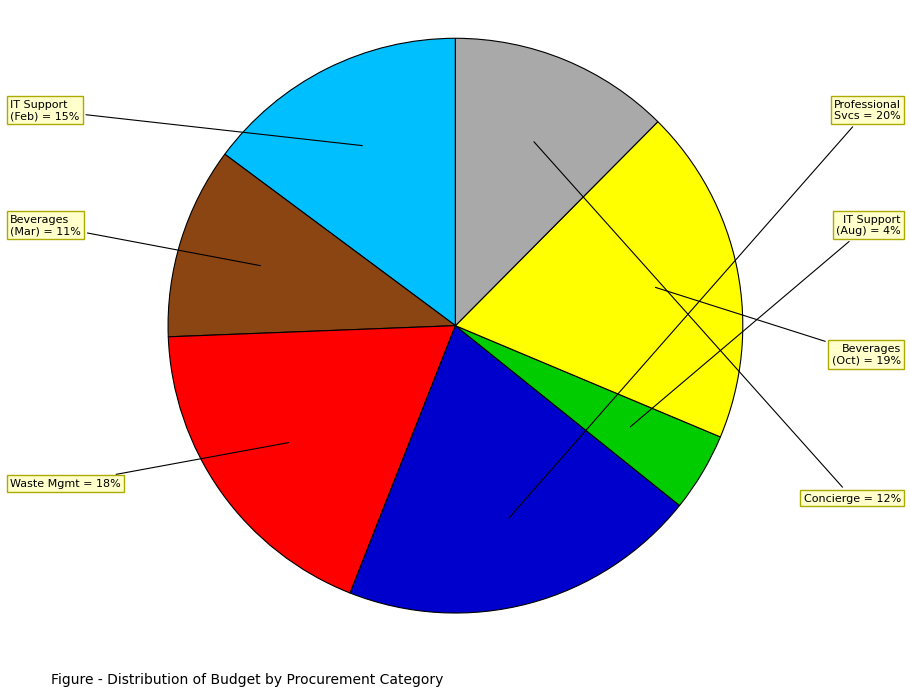

Is there a majority slice in this chart?

No